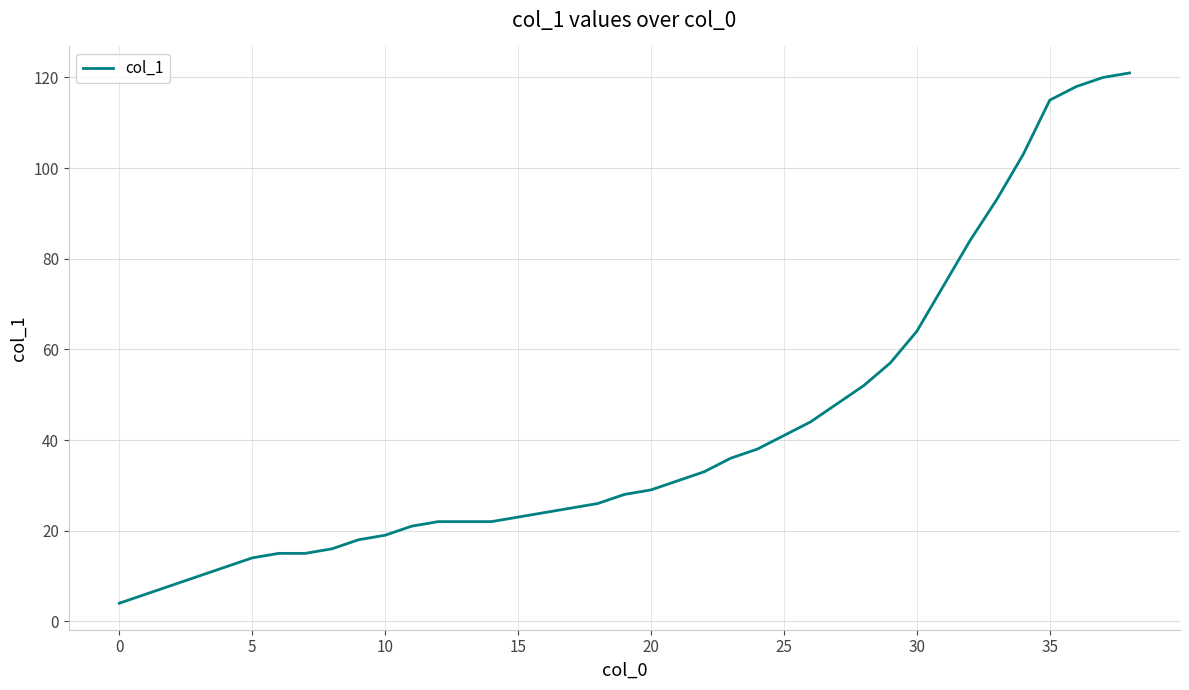

What is the greatest value displayed?

121